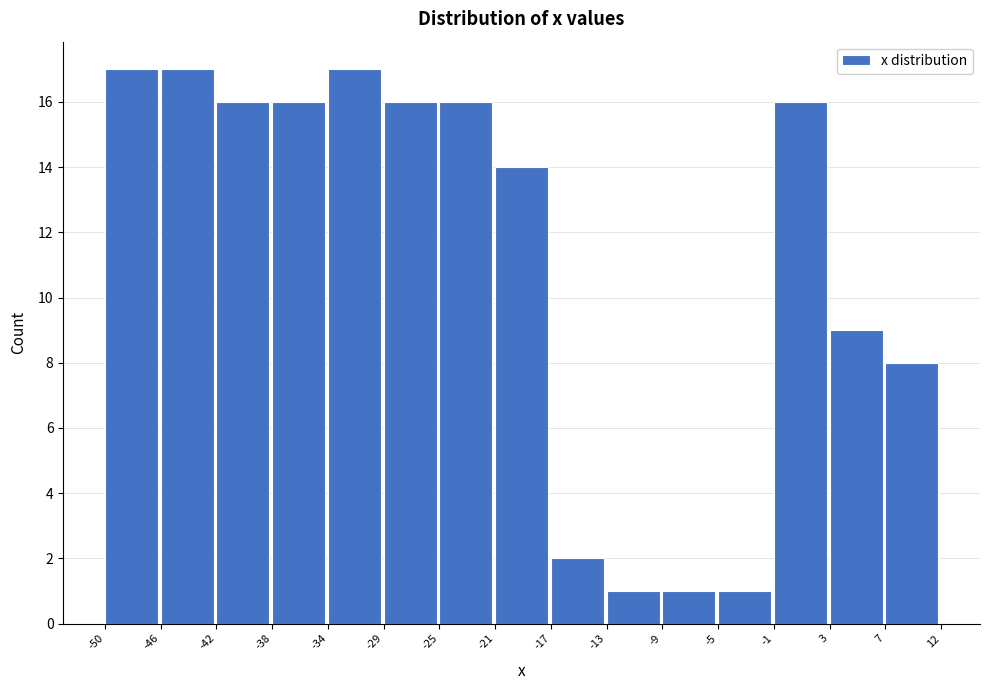

Reading left to right, list every bar in this chart as the range it spans on the x-axis followed by its height. The values are not printed on the chart, so give them approximately, as read against the axis.

-50 to -46: 17
-46 to -42: 17
-42 to -38: 16
-38 to -34: 16
-34 to -29: 17
-29 to -25: 16
-25 to -21: 16
-21 to -17: 14
-17 to -13: 2
-13 to -9: 1
-9 to -5: 1
-5 to -1: 1
-1 to 3: 16
3 to 7: 9
7 to 12: 8